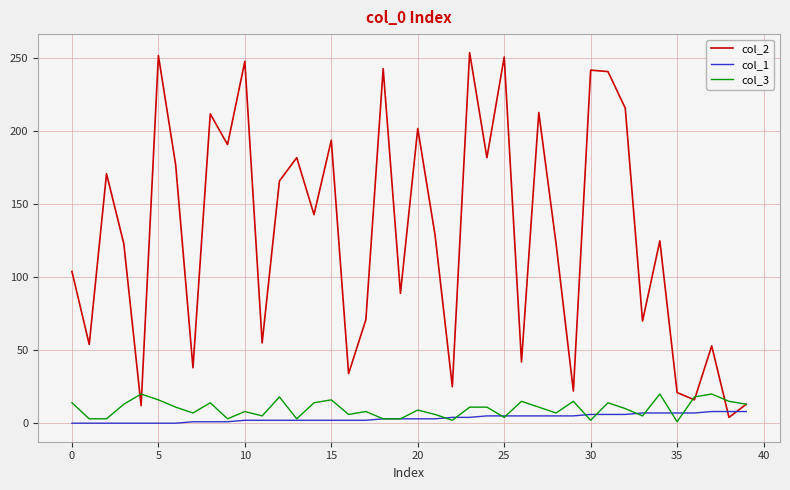

Rank the series by their maximum value, from highest to lowest.

col_2, col_3, col_1